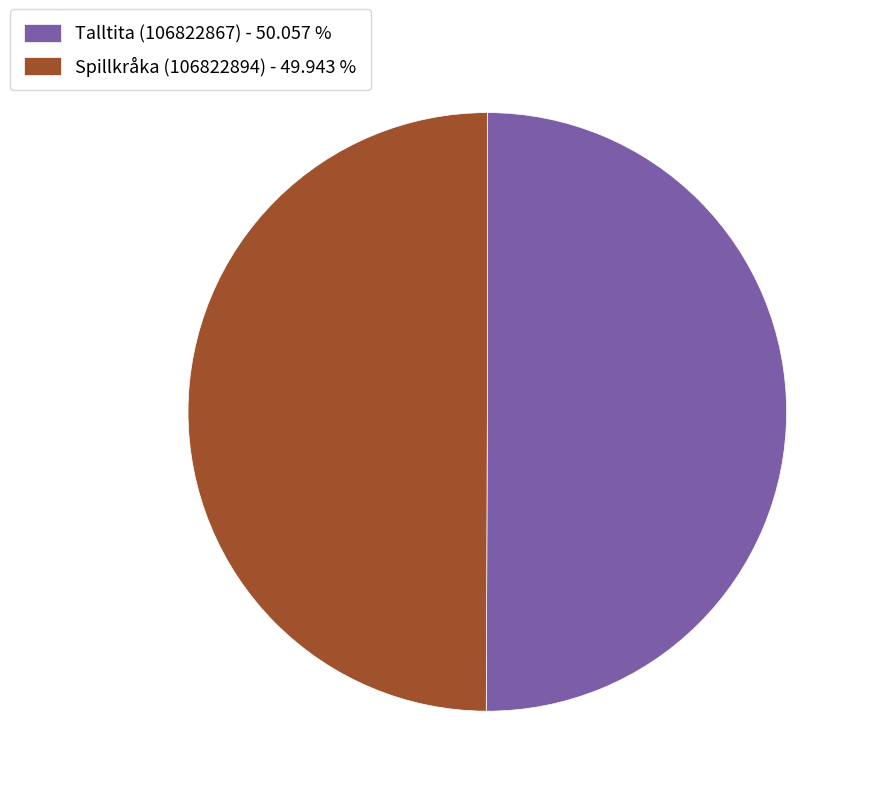

Approximately how many times larger is the value at Talltita (106822867) - 50.057 % compared to Spillkråka (106822894) - 49.943 %?

1.0